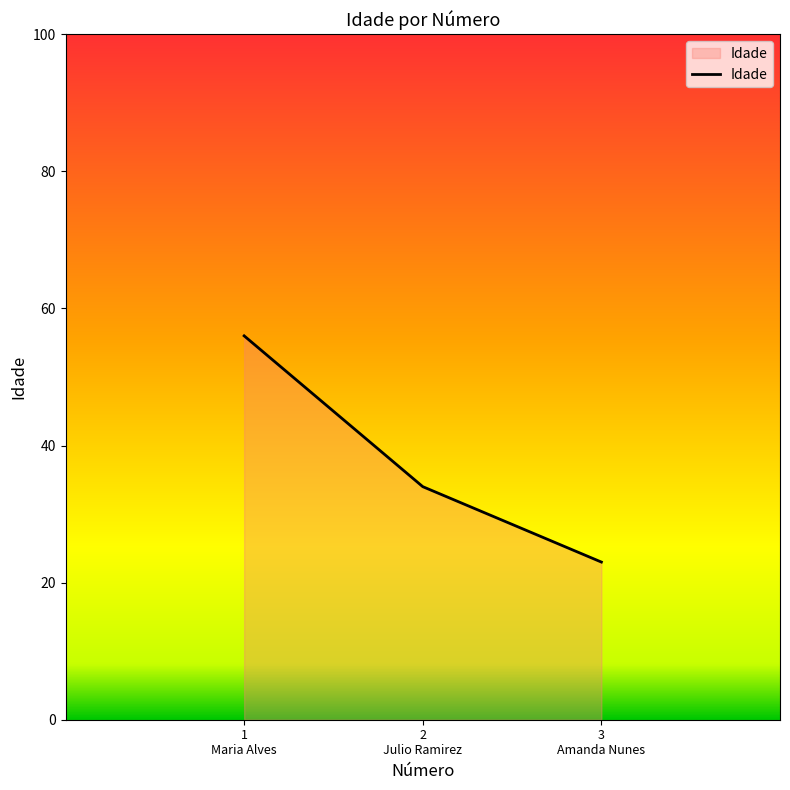

What is the difference between the second highest and minimum values?

11